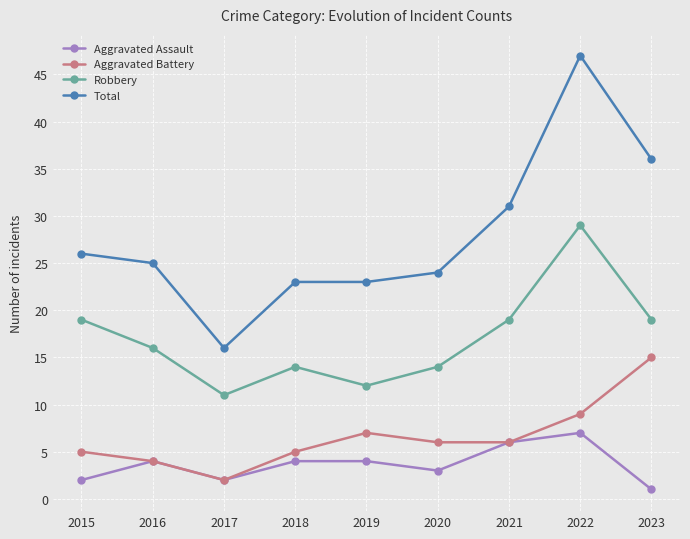

Rank the series by their maximum value, from highest to lowest.

Total, Robbery, Aggravated Battery, Aggravated Assault